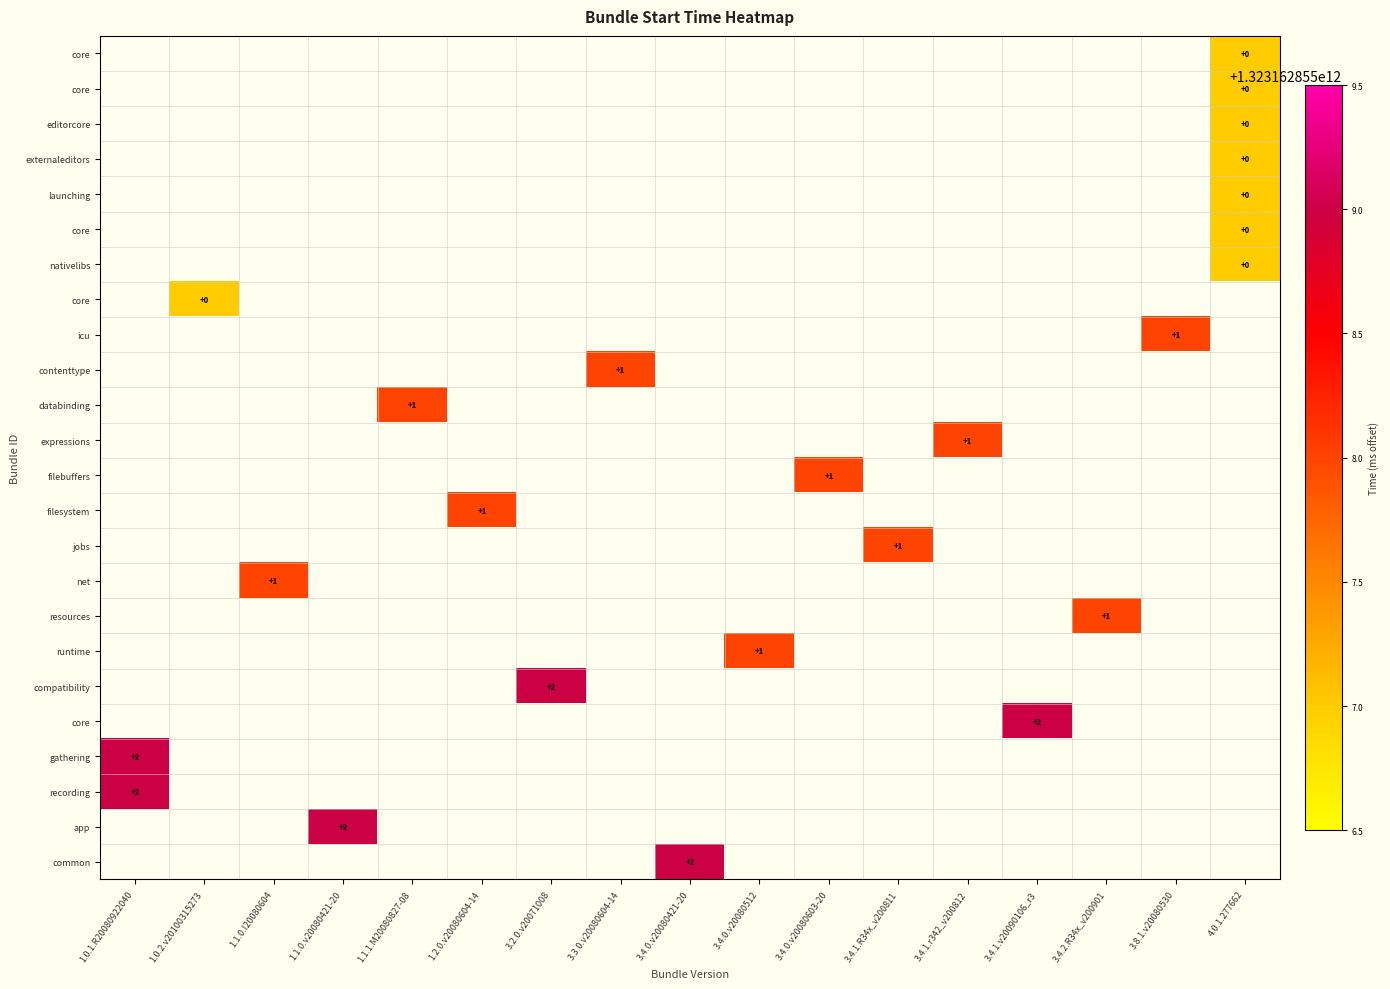

At which category does the chart reach its minimum across all series?

4.0.1.277662